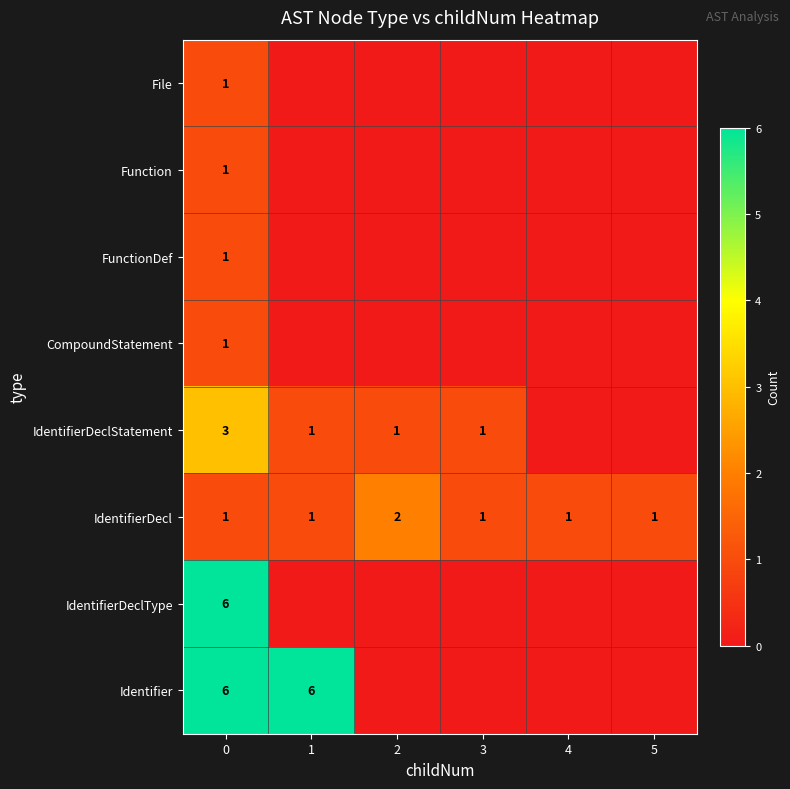

How many data points does each series have?

6